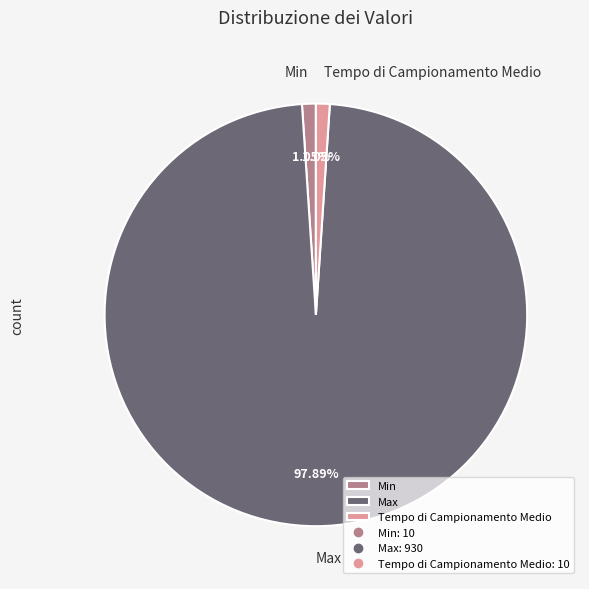

How many slices are in this pie chart?

3